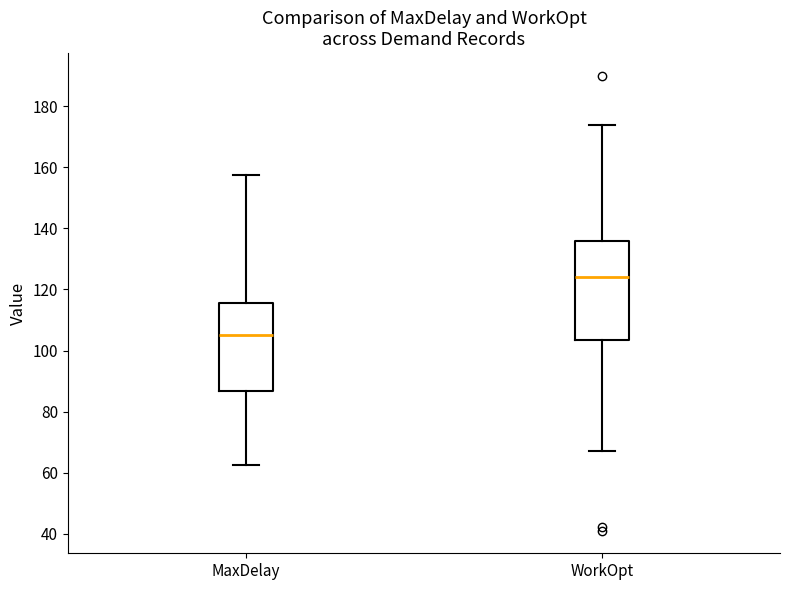

Comparing the boxes themselves (not the whiskers), which one is the tallest?

WorkOpt